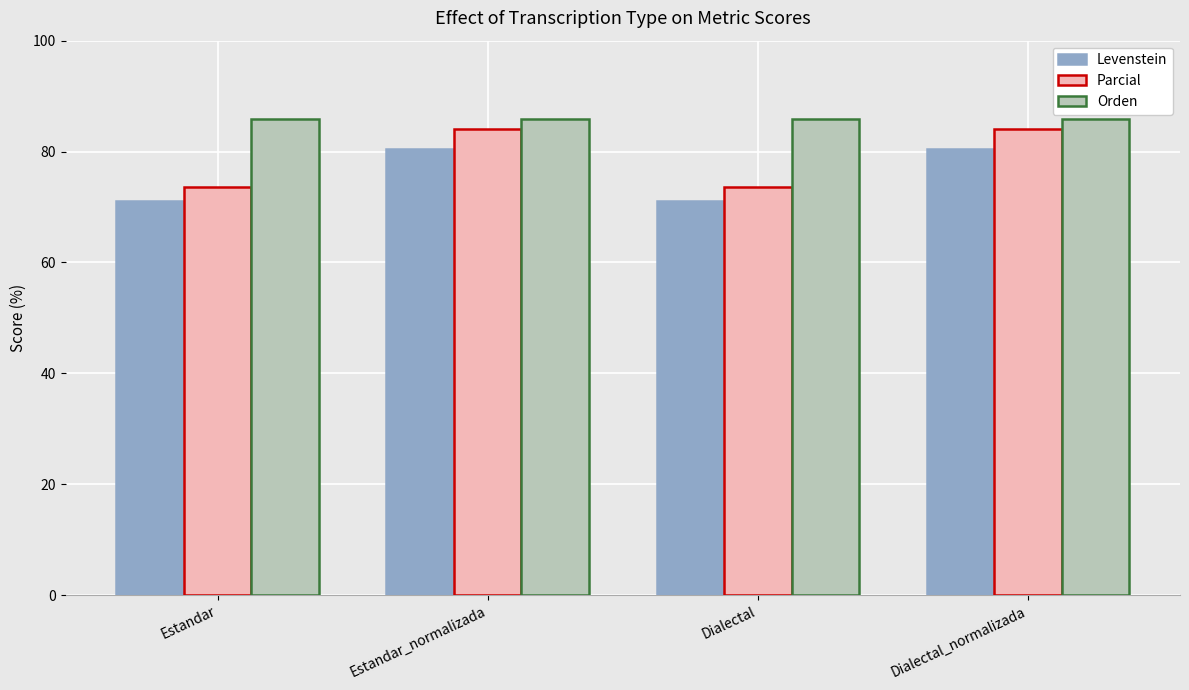

Reading left to right, extract all data points from this chart.

Levenstein: Estandar=71.0	Estandar_normalizada=80.5	Dialectal=71.0	Dialectal_normalizada=80.5
Parcial: Estandar=73.6	Estandar_normalizada=84.1	Dialectal=73.6	Dialectal_normalizada=84.1
Orden: Estandar=85.9	Estandar_normalizada=85.9	Dialectal=85.9	Dialectal_normalizada=85.9